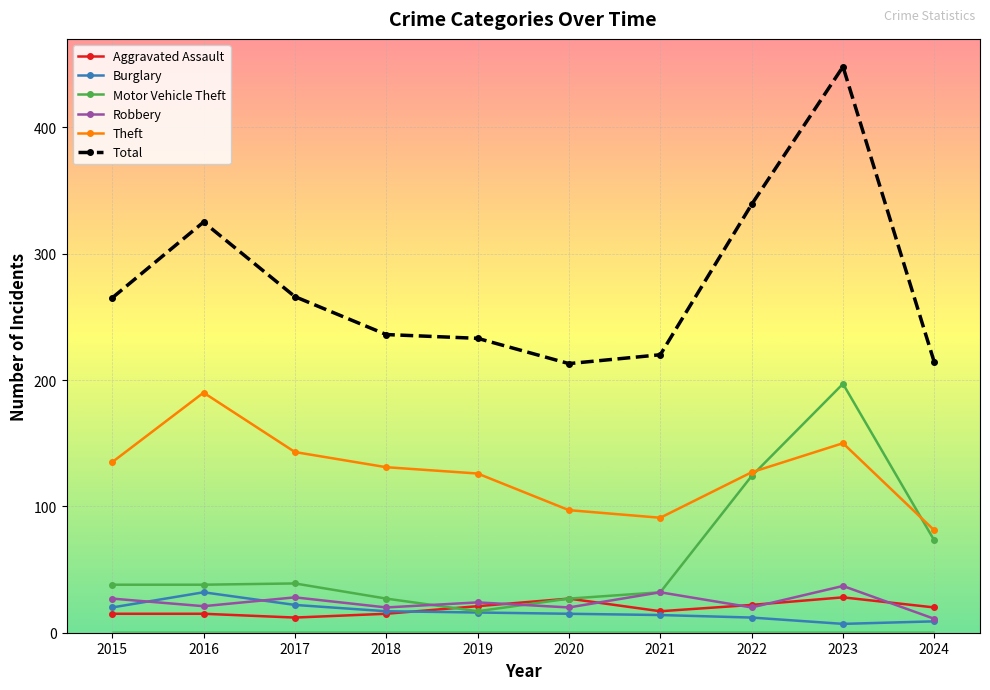

Which series has the largest range (max minus min)?

Total